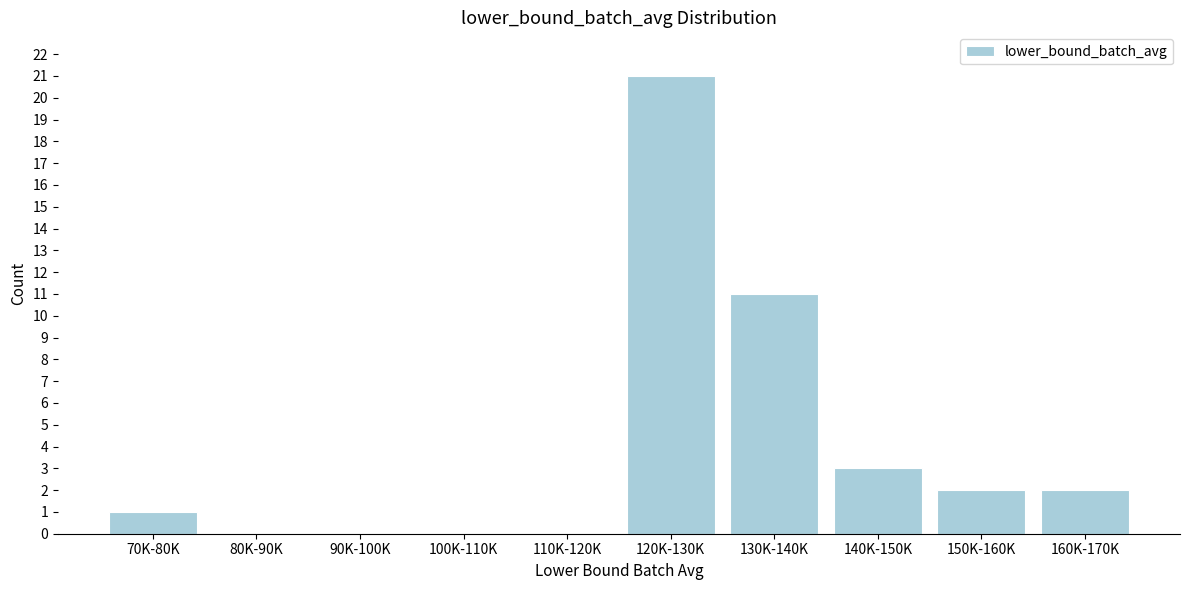

Reading left to right, what are all the values shown in this chart?

70K-80K=1	80K-90K=0	90K-100K=0	100K-110K=0	110K-120K=0	120K-130K=21	130K-140K=11	140K-150K=3	150K-160K=2	160K-170K=2